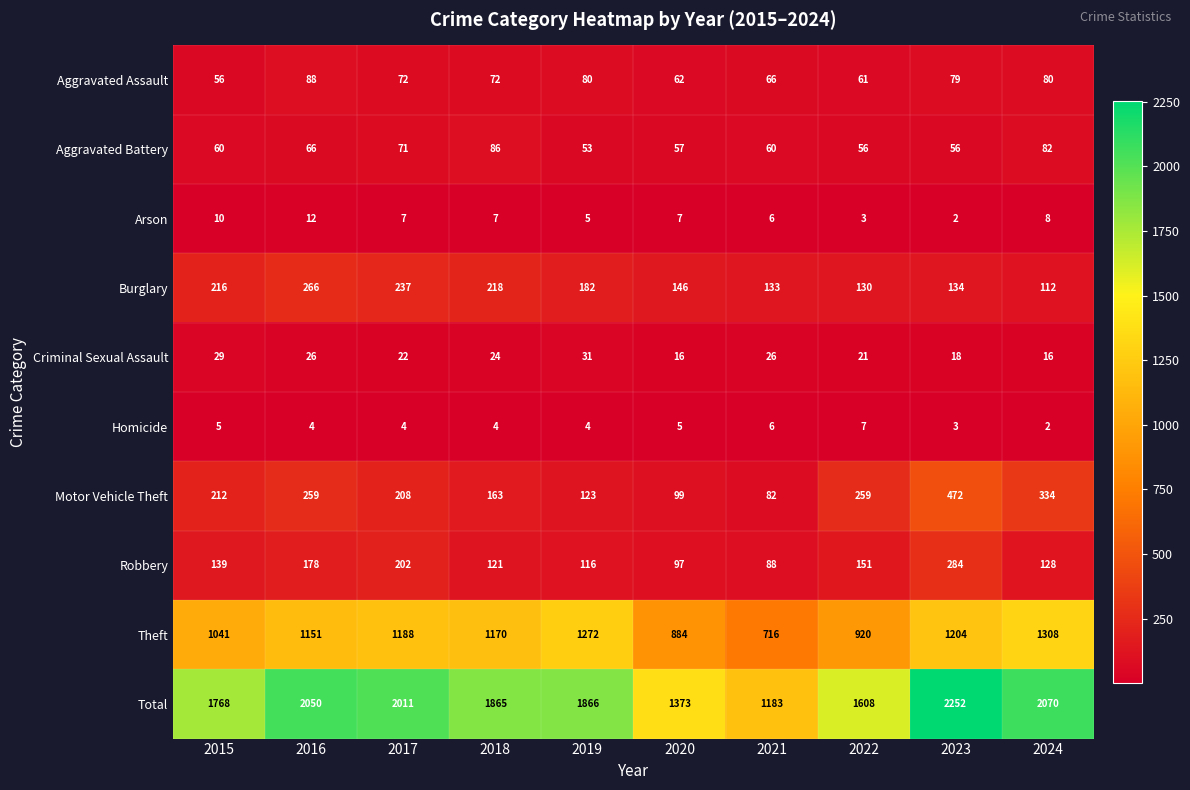

The value of Robbery at 2023 is 284. True or false?

True